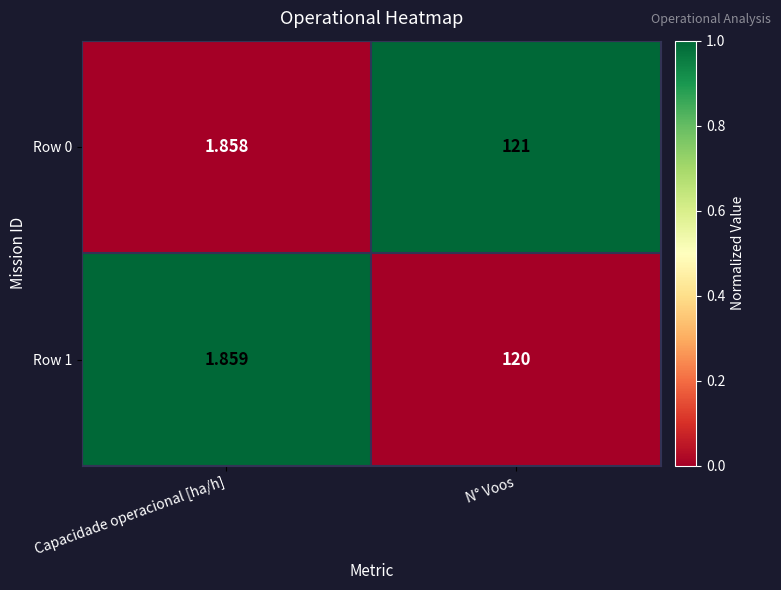

List the labels in order of Row 0 value, largest first.

N° Voos, Capacidade operacional [ha/h]